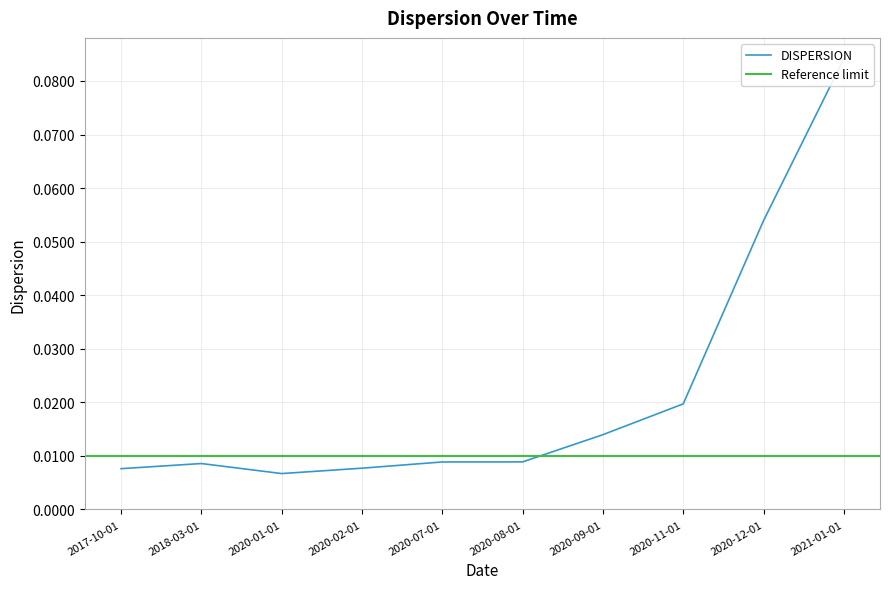

At which category does the data reach its first local peak?

2018-03-01